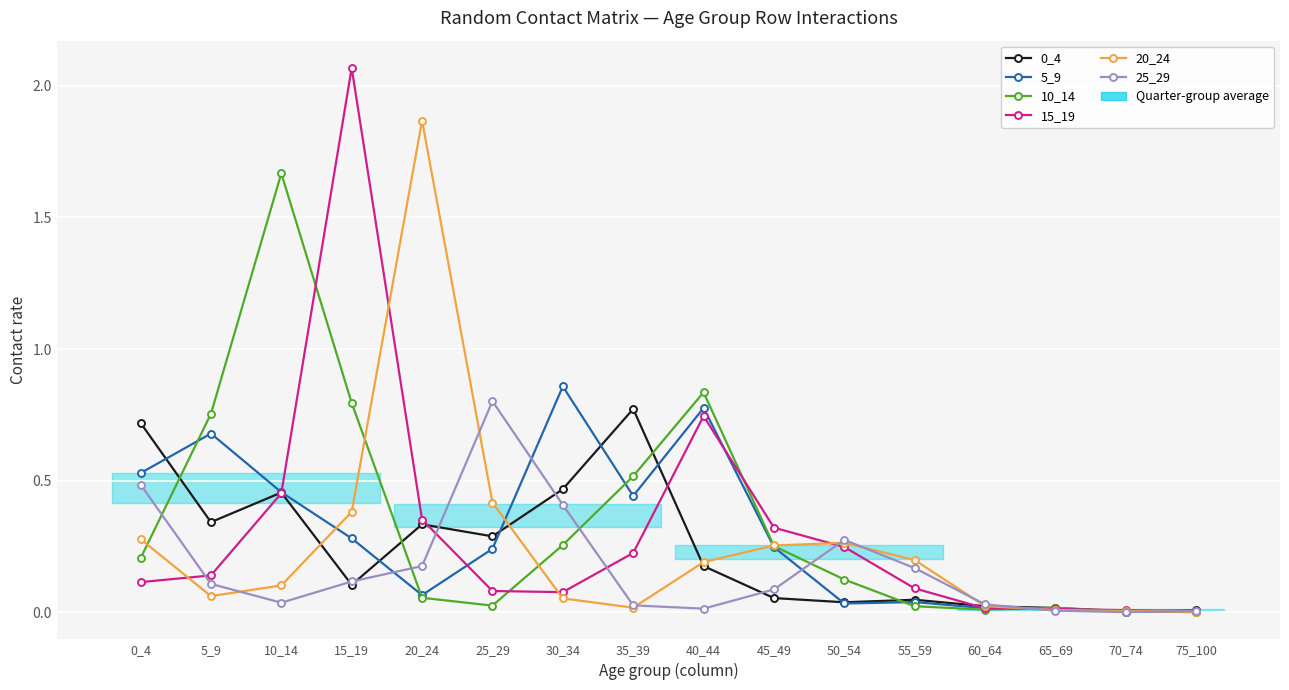

Reading right to left, transcribe all the data shown in this chart.

0_4: 75_100=0.0	70_74=0.0	65_69=0.0	60_64=0.0	55_59=0.0	50_54=0.0	45_49=0.1	40_44=0.2	35_39=0.8	30_34=0.5	25_29=0.3	20_24=0.3	15_19=0.1	10_14=0.5	5_9=0.3	0_4=0.7
5_9: 75_100=0.0	70_74=0.0	65_69=0.0	60_64=0.0	55_59=0.0	50_54=0.0	45_49=0.2	40_44=0.8	35_39=0.4	30_34=0.9	25_29=0.2	20_24=0.1	15_19=0.3	10_14=0.5	5_9=0.7	0_4=0.5
10_14: 75_100=0.0	70_74=0.0	65_69=0.0	60_64=0.0	55_59=0.0	50_54=0.1	45_49=0.3	40_44=0.8	35_39=0.5	30_34=0.3	25_29=0.0	20_24=0.1	15_19=0.8	10_14=1.7	5_9=0.8	0_4=0.2
15_19: 75_100=0.0	70_74=0.0	65_69=0.0	60_64=0.0	55_59=0.1	50_54=0.2	45_49=0.3	40_44=0.7	35_39=0.2	30_34=0.1	25_29=0.1	20_24=0.4	15_19=2.1	10_14=0.5	5_9=0.1	0_4=0.1
20_24: 75_100=0.0	70_74=0.0	65_69=0.0	60_64=0.0	55_59=0.2	50_54=0.3	45_49=0.3	40_44=0.2	35_39=0.0	30_34=0.1	25_29=0.4	20_24=1.9	15_19=0.4	10_14=0.1	5_9=0.1	0_4=0.3
25_29: 75_100=0.0	70_74=0.0	65_69=0.0	60_64=0.0	55_59=0.2	50_54=0.3	45_49=0.1	40_44=0.0	35_39=0.0	30_34=0.4	25_29=0.8	20_24=0.2	15_19=0.1	10_14=0.0	5_9=0.1	0_4=0.5